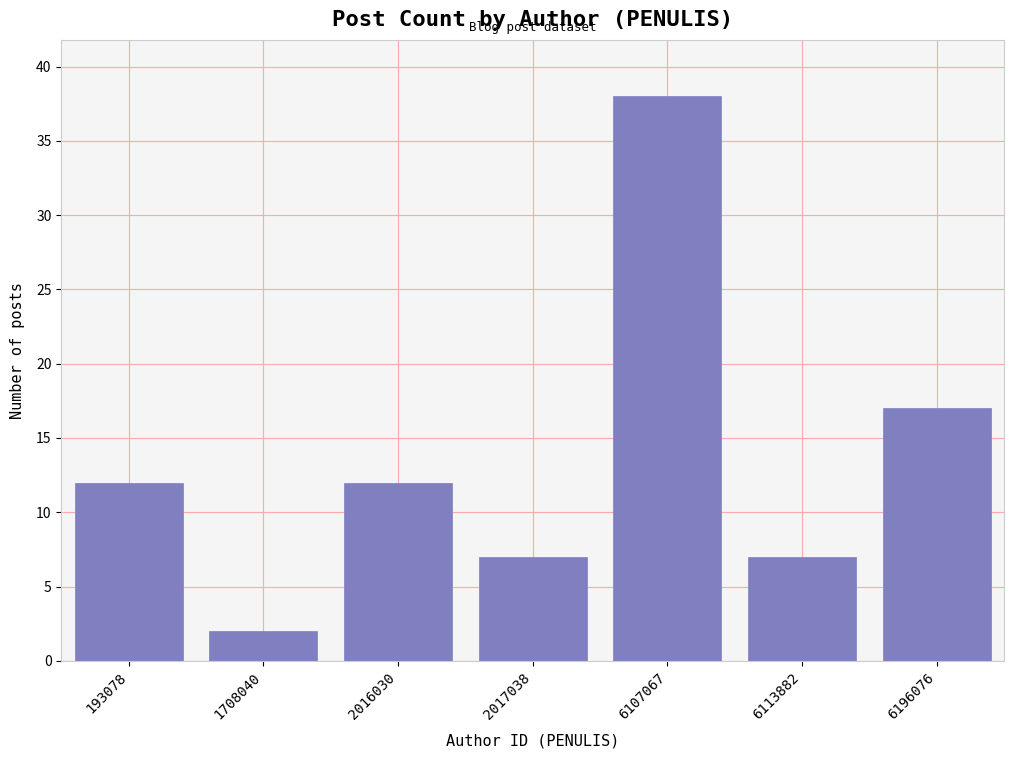

Reading left to right, transcribe all the data shown in this chart.

193078=12	1708040=2	2016030=12	2017038=7	6107067=38	6113882=7	6196076=17